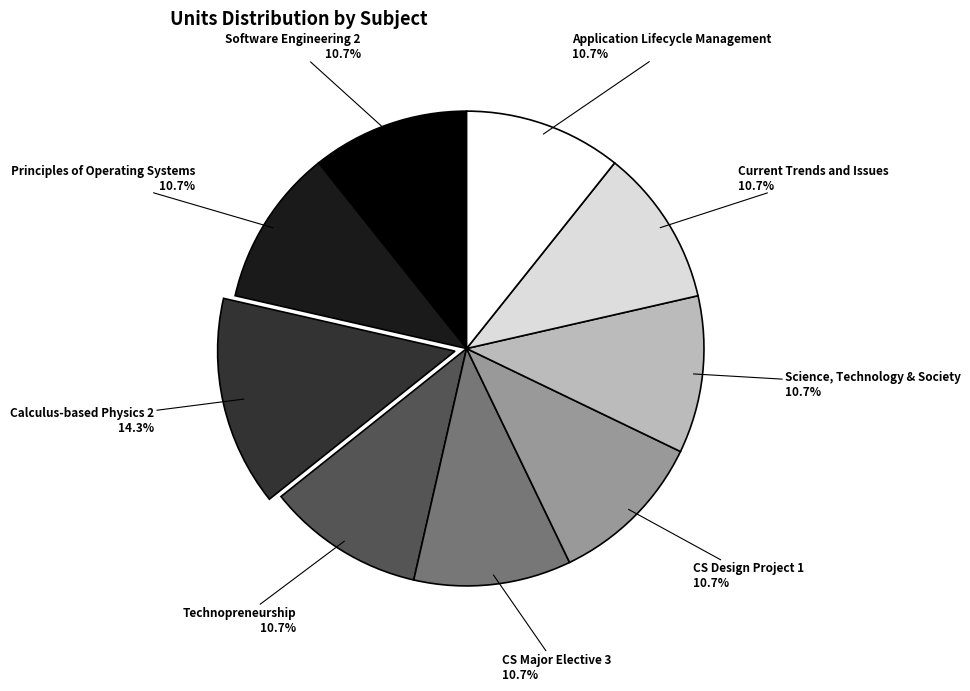

Count the number of slices in the pie.

9